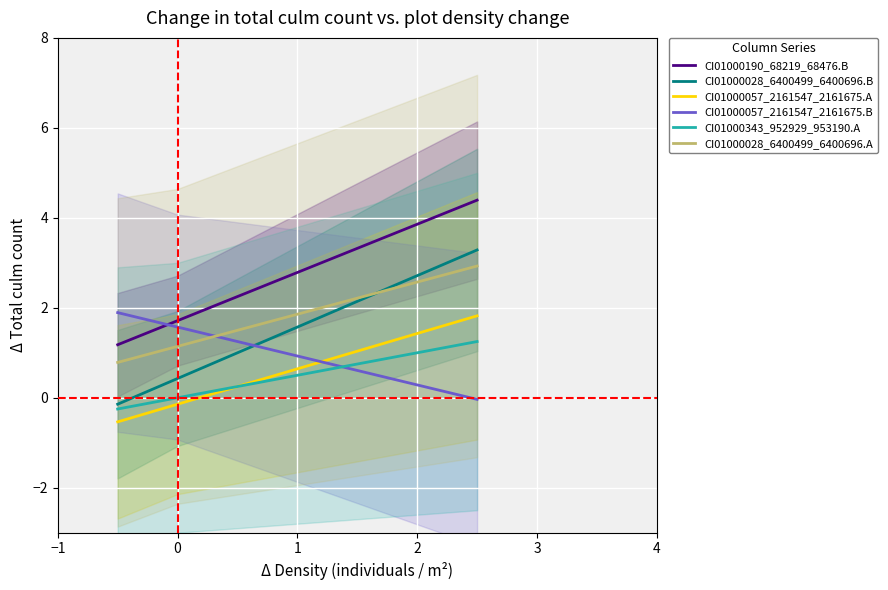

True or false: CI01000028_6400499_6400696.A and CI01000057_2161547_2161675.A cross at least once.

False